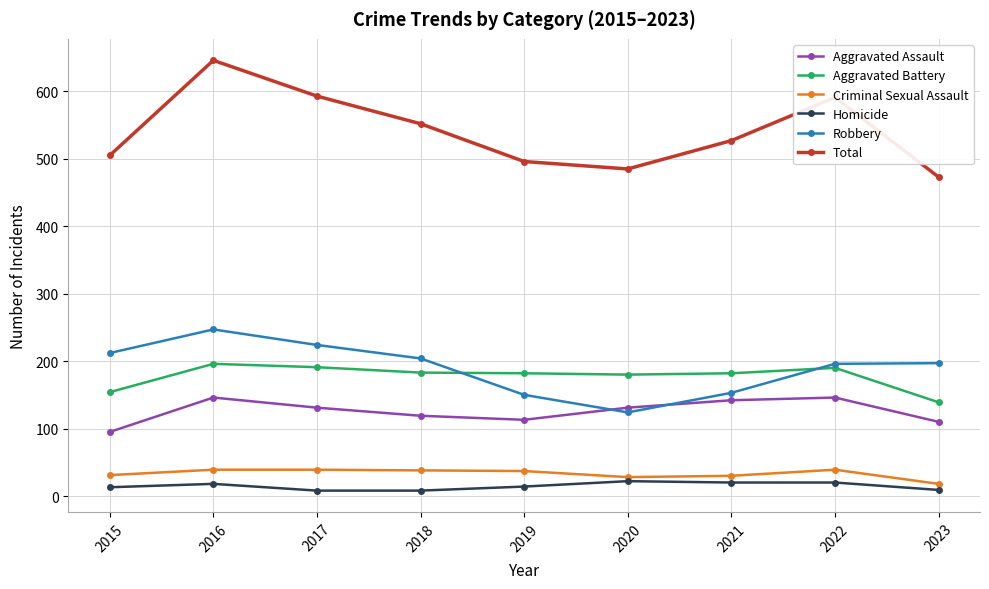

True or false: Homicide and Aggravated Assault intersect in this chart.

False